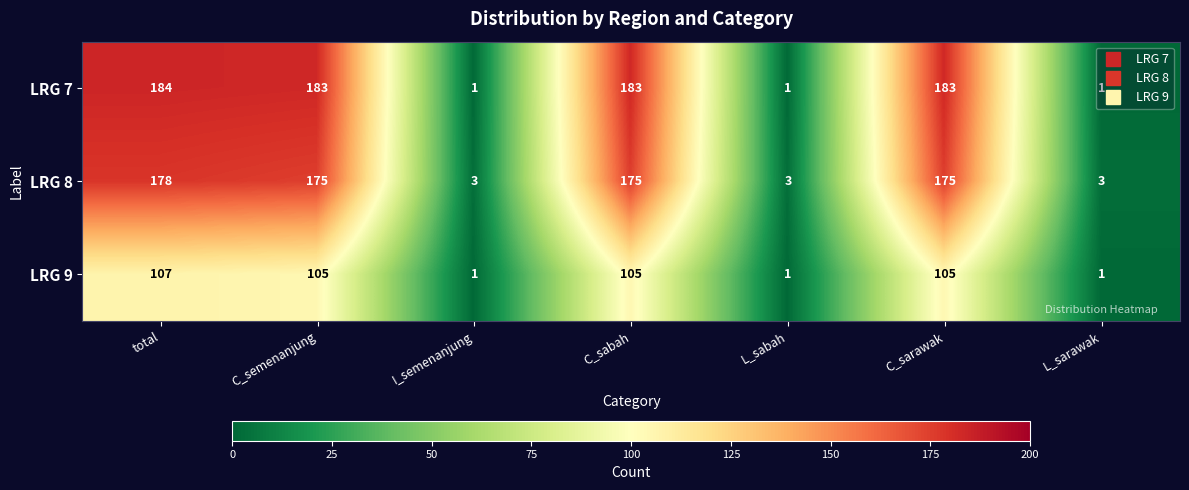

Which label corresponds to the largest value in the chart?

total